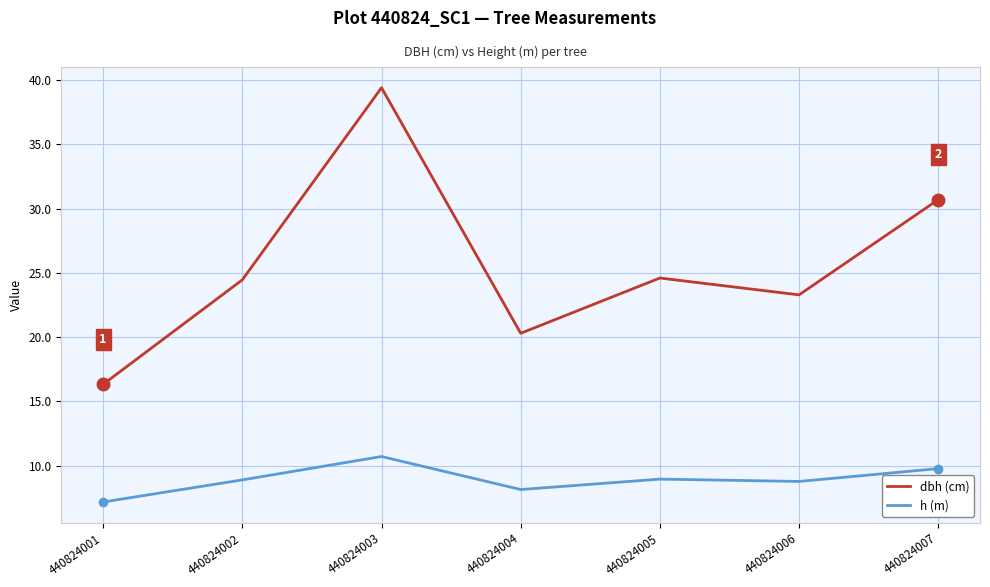

Count the number of data series in this chart.

2